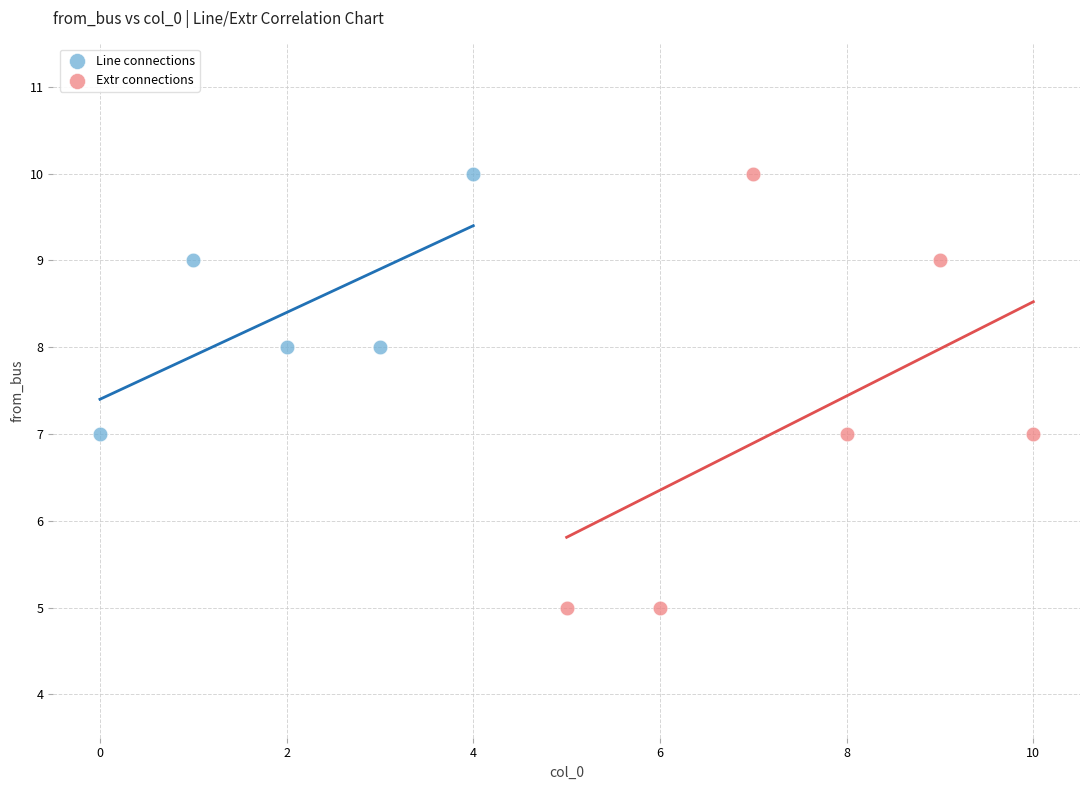

Which series has the largest Y range (max minus min)?

Extr connections